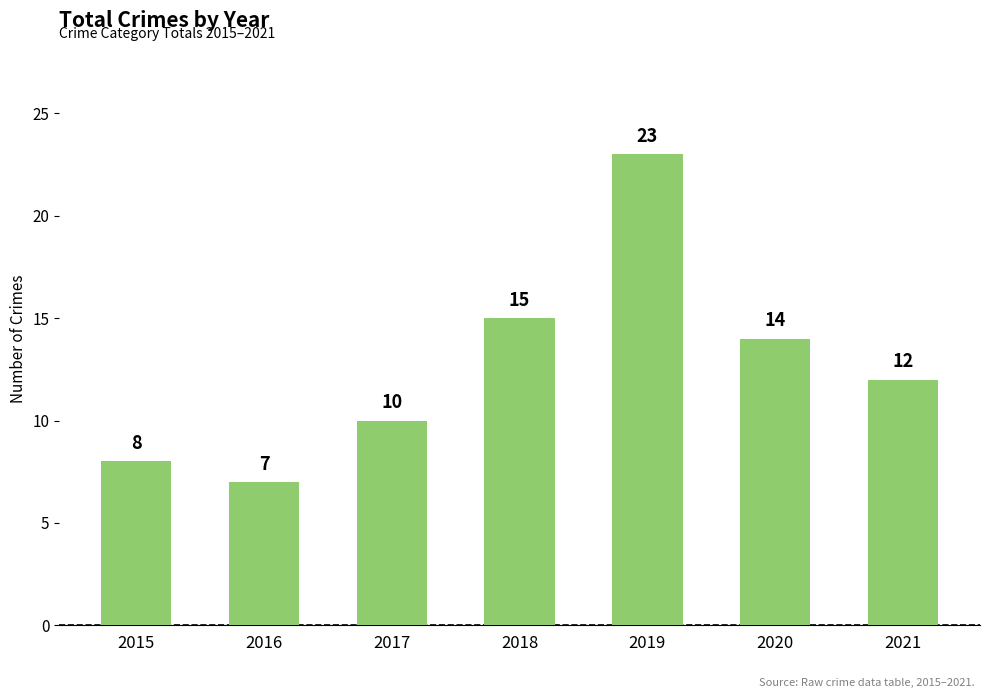

What is the maximum value shown in the chart?

23